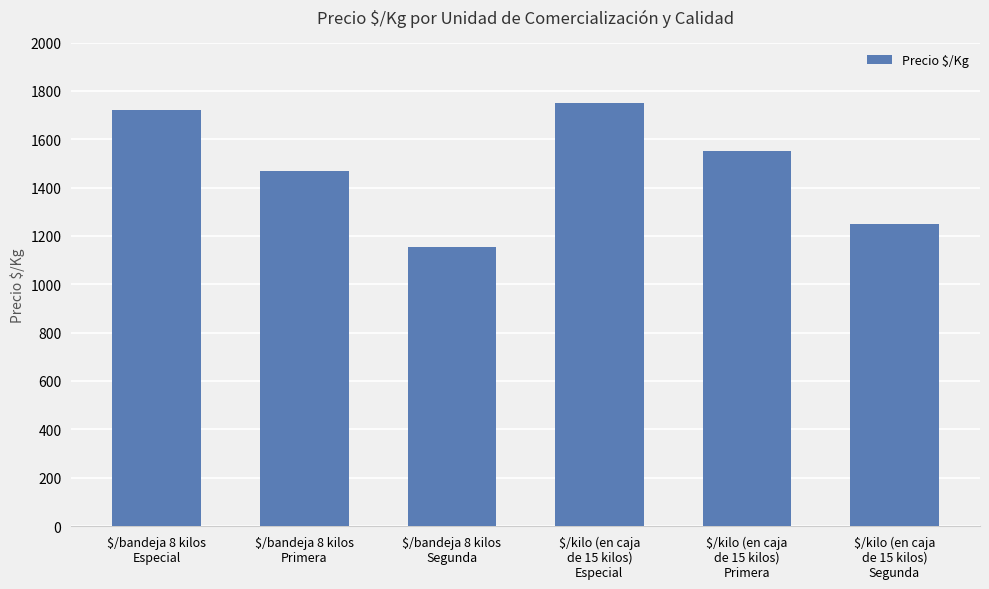

Reading right to left, transcribe all the data shown in this chart.

1250	1550	1750	1156	1469	1719